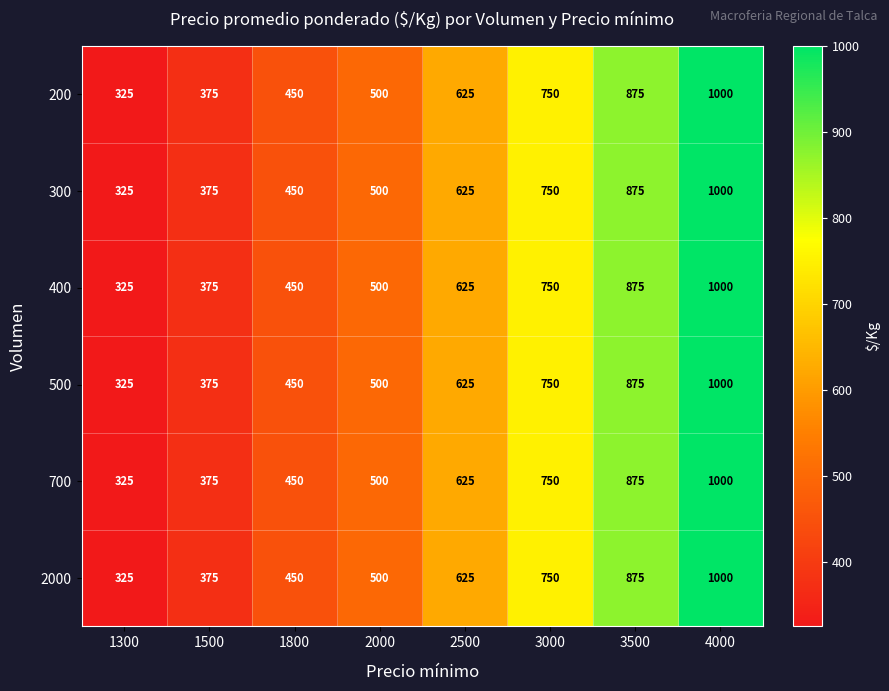

What is the highest value of the 2000 series?

1000